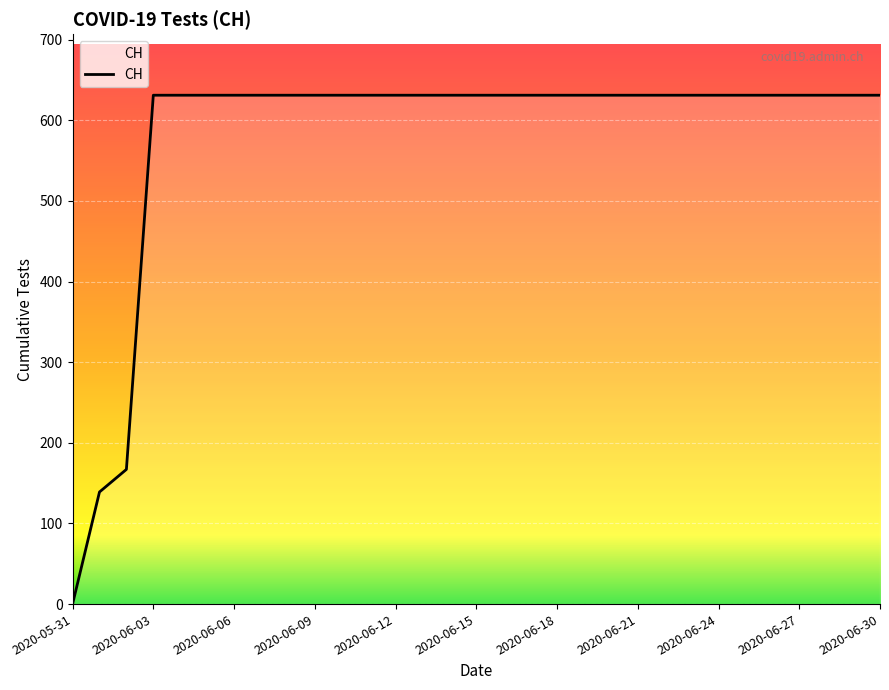

What is the average value?

580